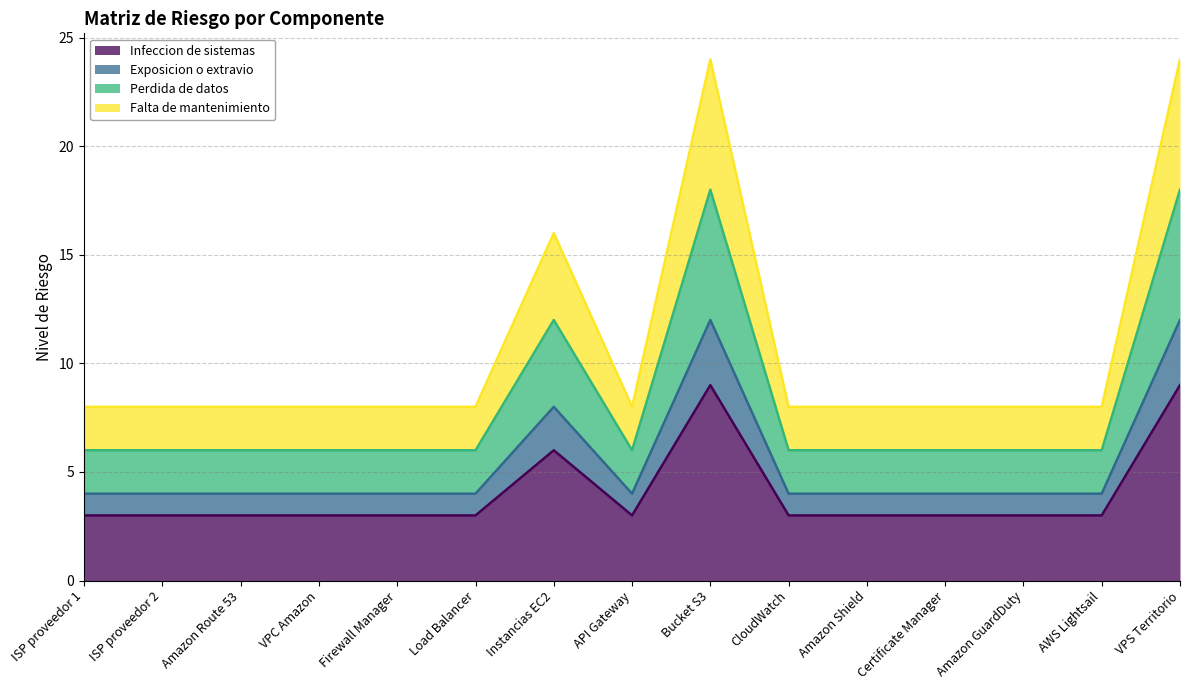

How many interior local peaks does the Perdida de datos series have?

2